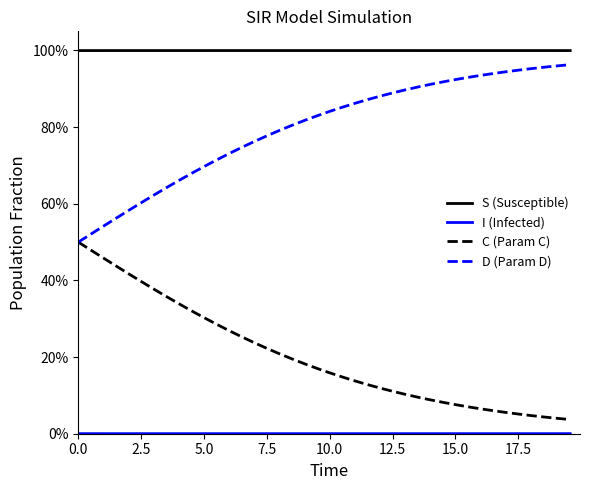

Rank the series by their average value, from highest to lowest.

S (Susceptible), D (Param D), C (Param C), I (Infected)